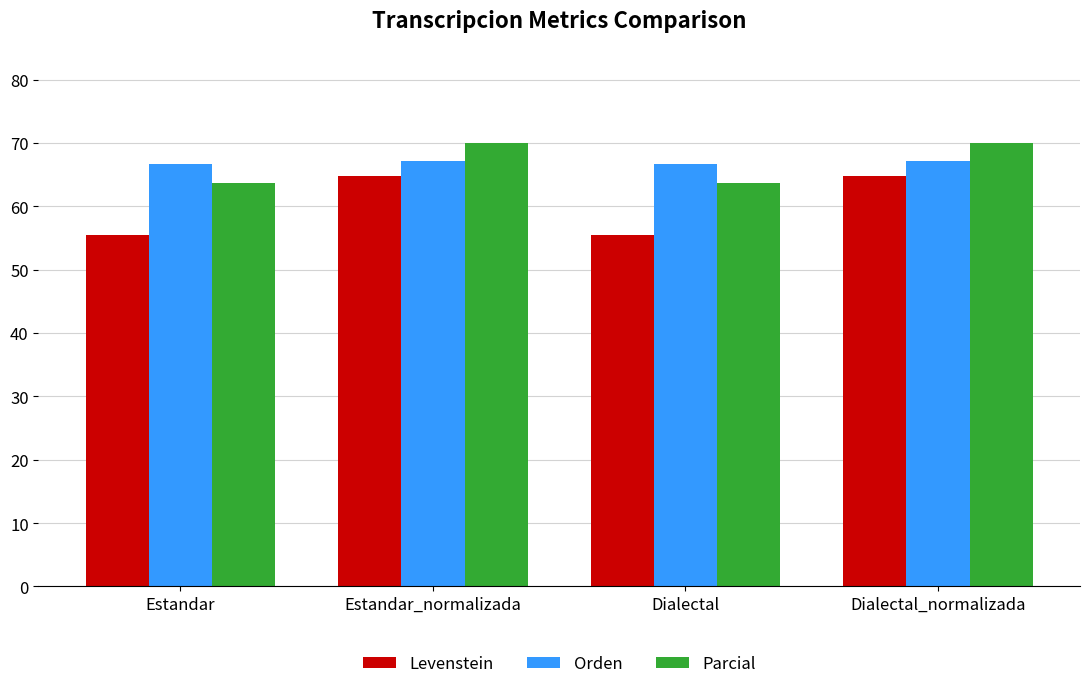

Is it true that Parcial equals 29.3 at Estandar_normalizada?

False